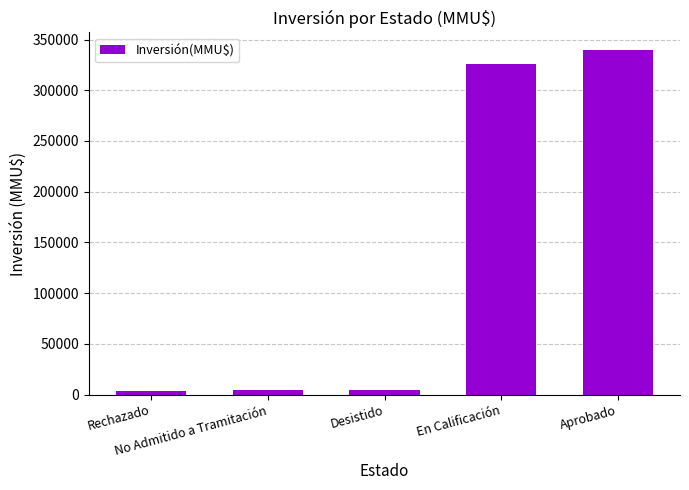

What is the label of the 2nd bar from the right?

En Calificación